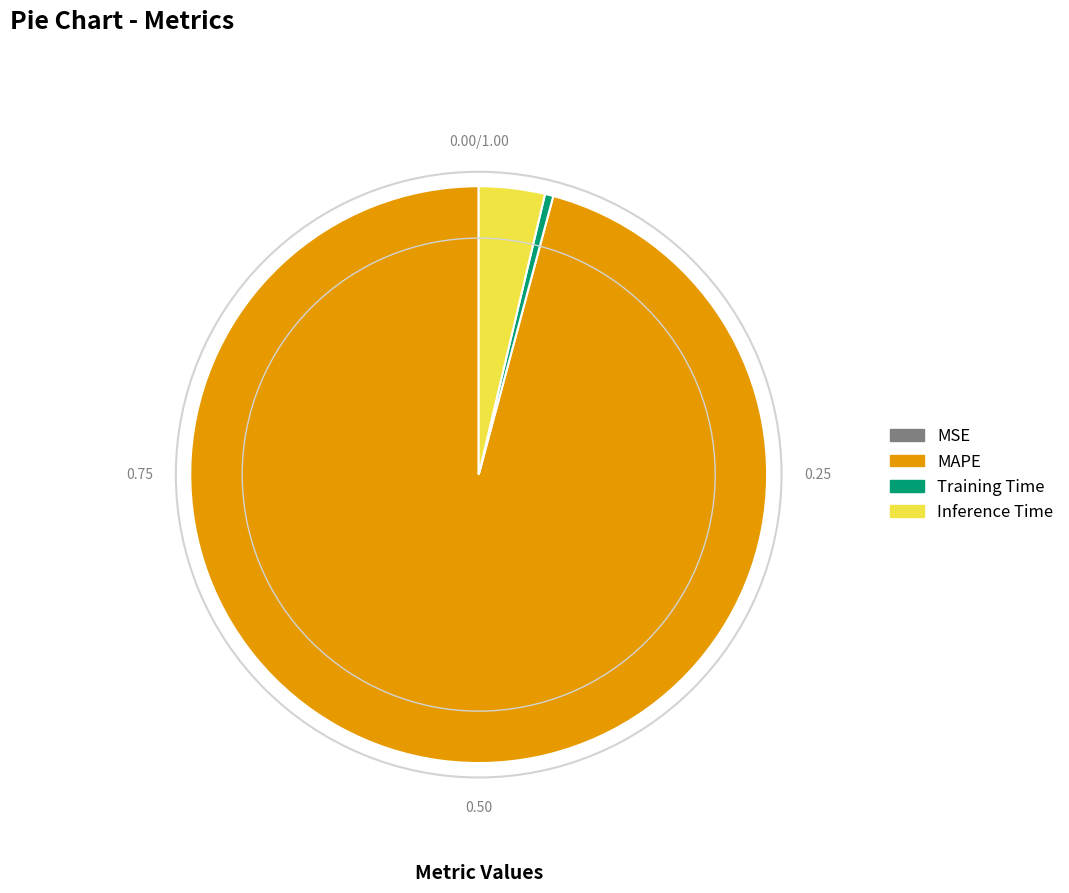

Which has a higher value, Training Time or MAPE?

MAPE